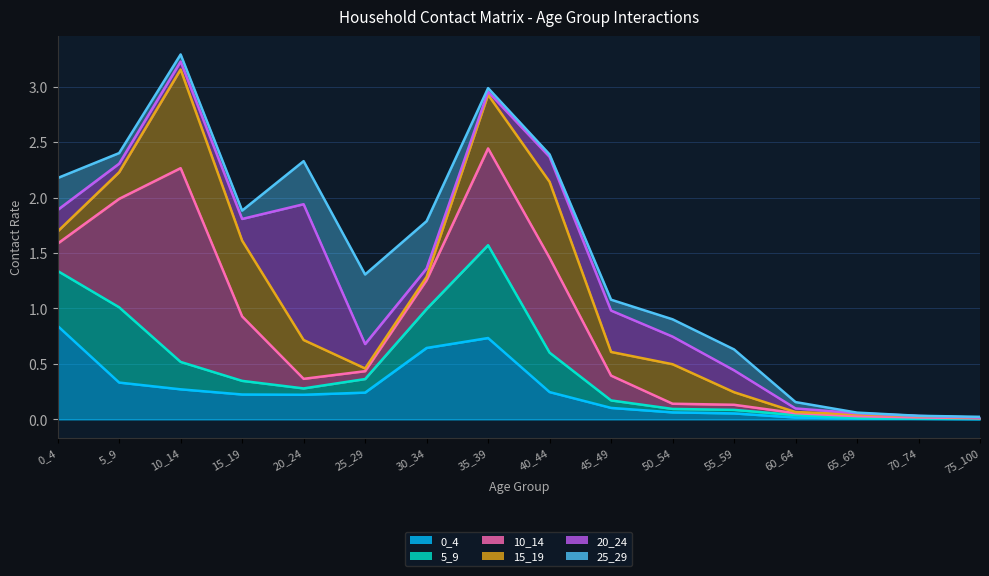

How many interior local peaks does the 0_4 series have?

1